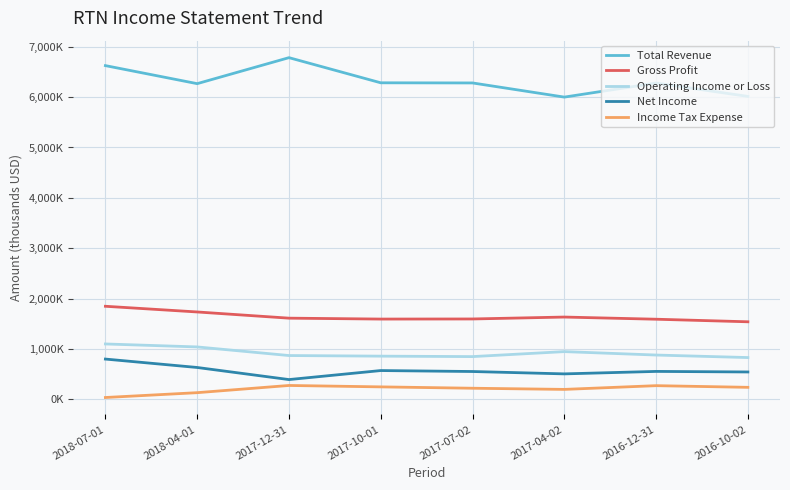

At which label is Gross Profit closest to 1694000?

2018-04-01